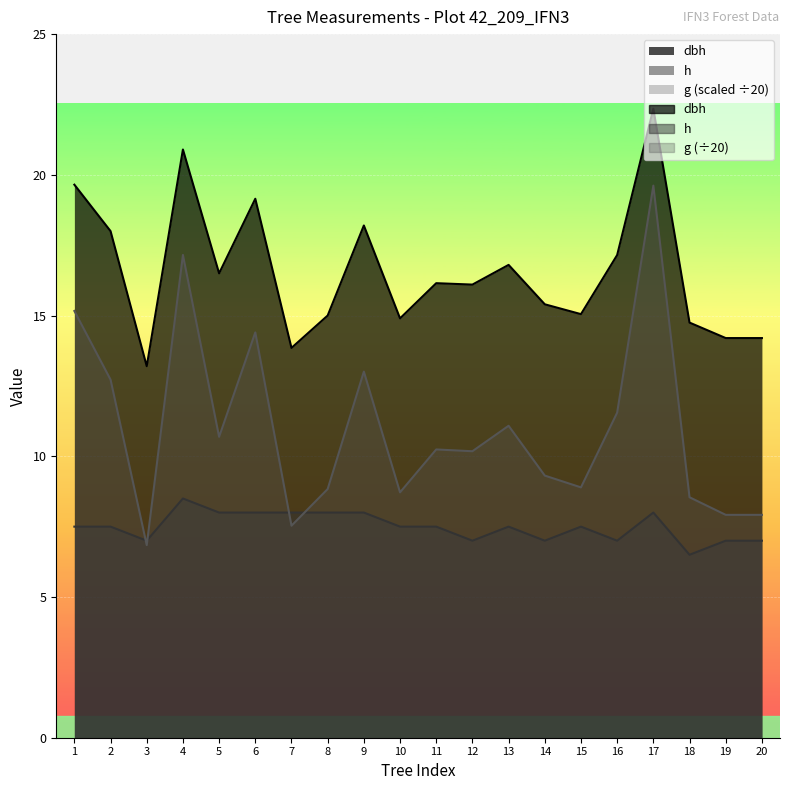

The g series shows 7.5 at 7. True or false?

True